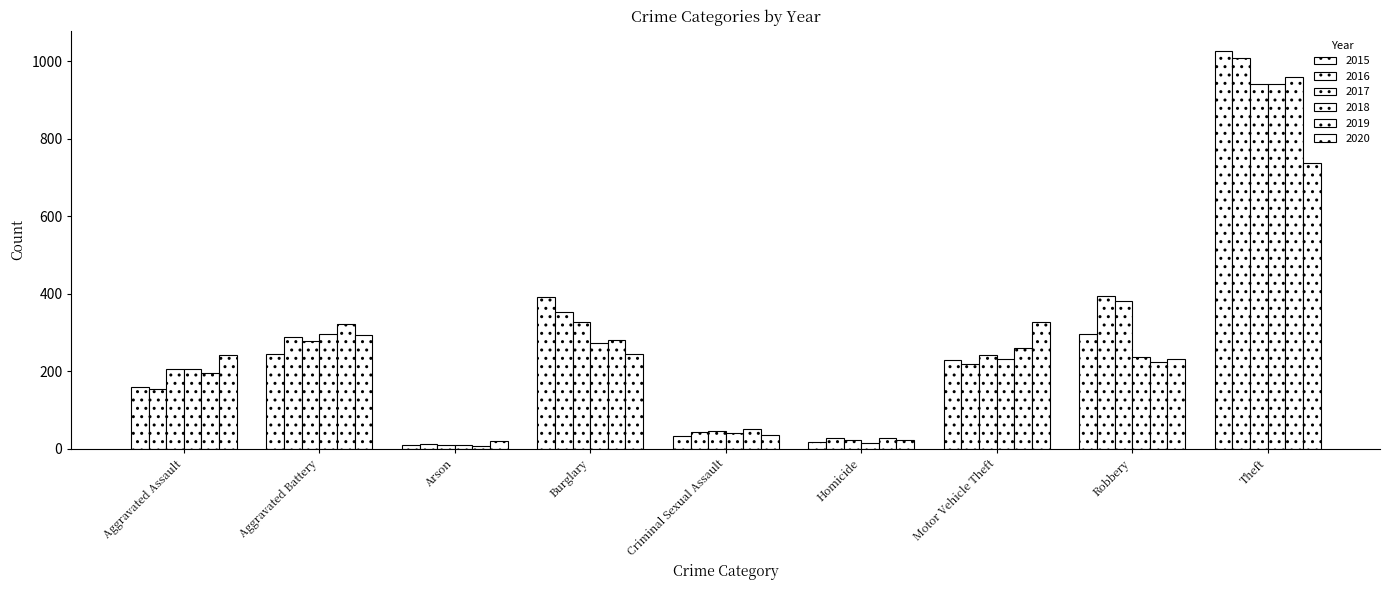

What is the spread (max minus min) of values at Robbery?

170